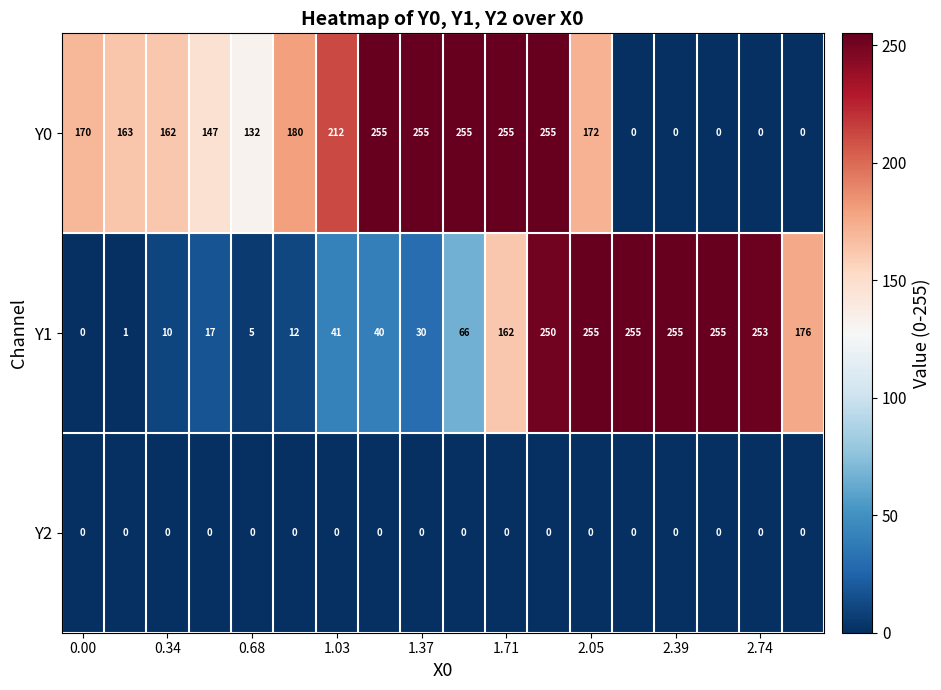

What is the difference between the second highest and second lowest values in the Y1 series?

254